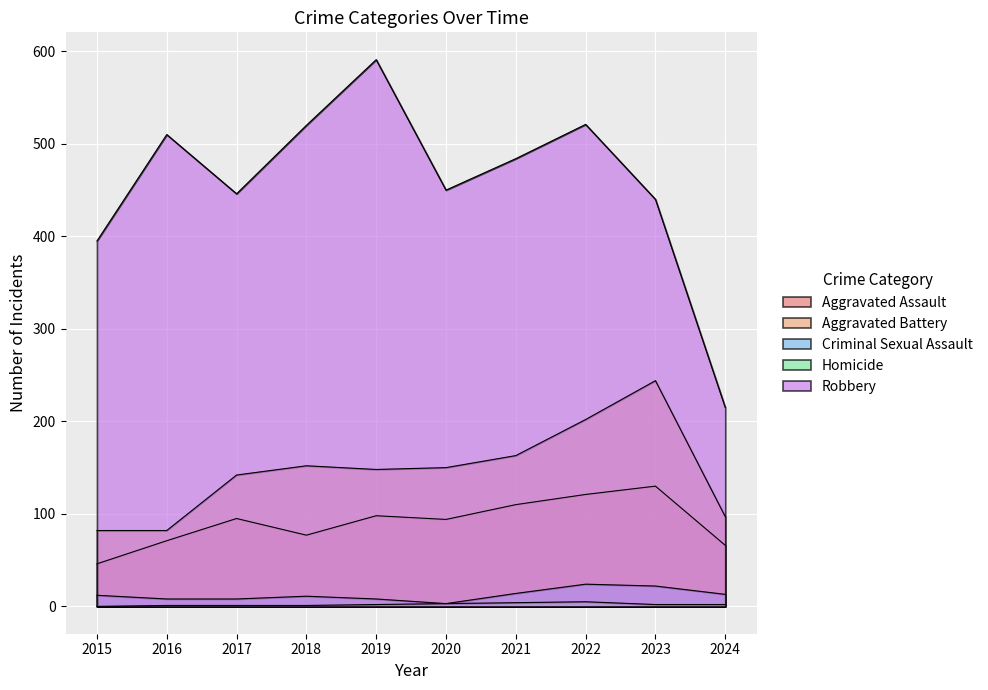

At which category is the sum across all series the highest?

2022